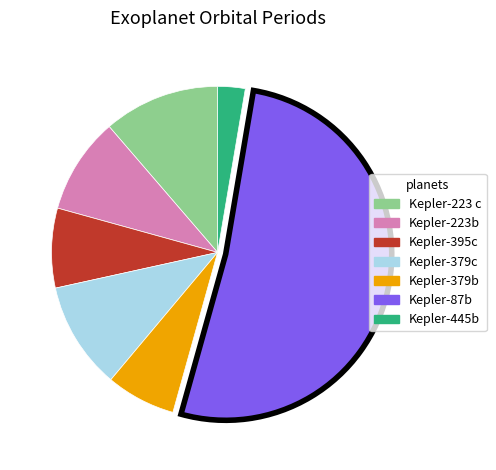

Is there a majority slice in this chart?

Yes